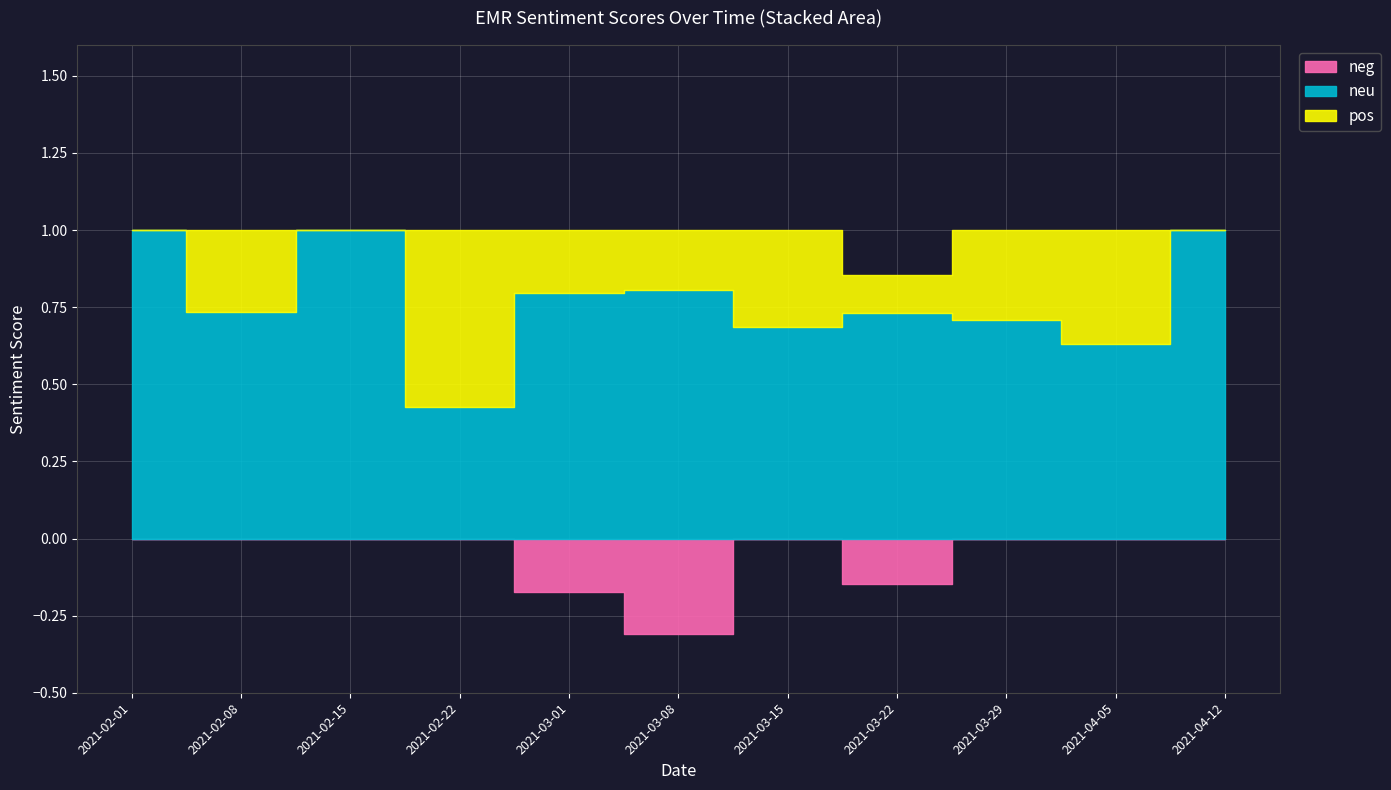

Reading left to right, transcribe all the data shown in this chart.

neg: 2021-02-01=0.0	2021-02-08=0.0	2021-02-15=0.0	2021-02-22=0.0	2021-03-01=0.2	2021-03-08=0.3	2021-03-15=0.0	2021-03-22=0.1	2021-03-29=0.0	2021-04-05=0.0	2021-04-12=0.0
neu: 2021-02-01=1.0	2021-02-08=0.7	2021-02-15=1.0	2021-02-22=0.4	2021-03-01=0.8	2021-03-08=0.8	2021-03-15=0.7	2021-03-22=0.7	2021-03-29=0.7	2021-04-05=0.6	2021-04-12=1.0
pos: 2021-02-01=0.0	2021-02-08=0.3	2021-02-15=0.0	2021-02-22=0.6	2021-03-01=0.2	2021-03-08=0.2	2021-03-15=0.3	2021-03-22=0.1	2021-03-29=0.3	2021-04-05=0.4	2021-04-12=0.0